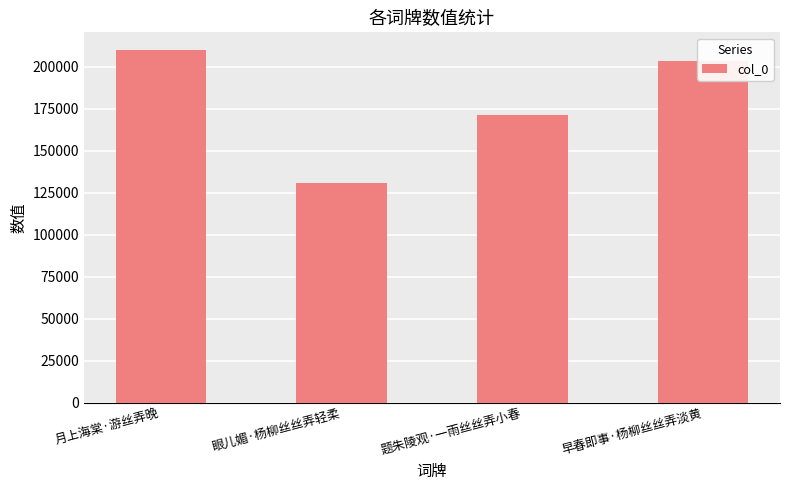

How many bars are there in total?

4